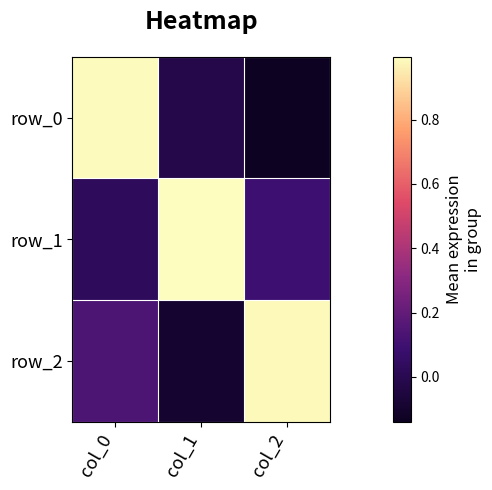

Reading left to right, extract all data points from this chart.

row_0: col_0=1.0	col_1=-0.0	col_2=-0.1
row_1: col_0=0.0	col_1=1.0	col_2=0.1
row_2: col_0=0.1	col_1=-0.1	col_2=1.0